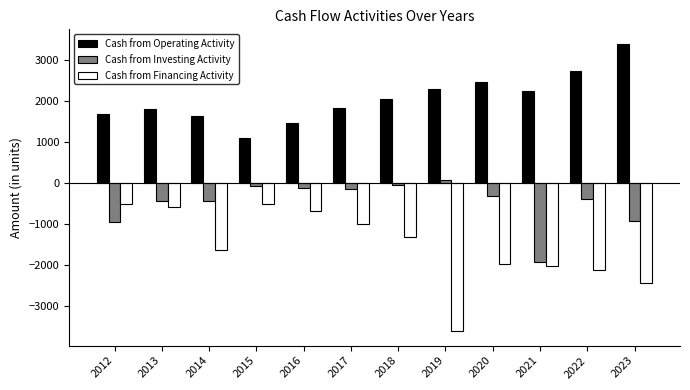

Is the value of Cash from Financing Activity at 2014 greater than the value of Cash from Investing Activity at 2021?

Yes